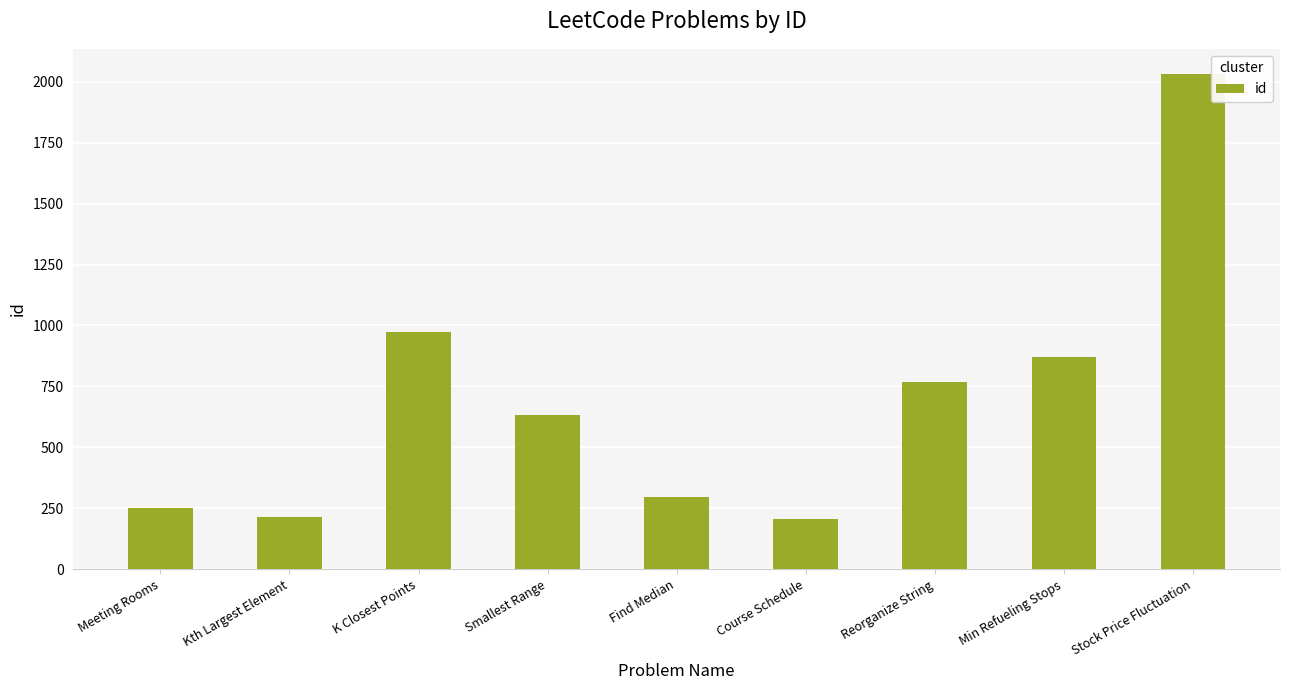

What is the difference between the maximum and minimum values?

1827